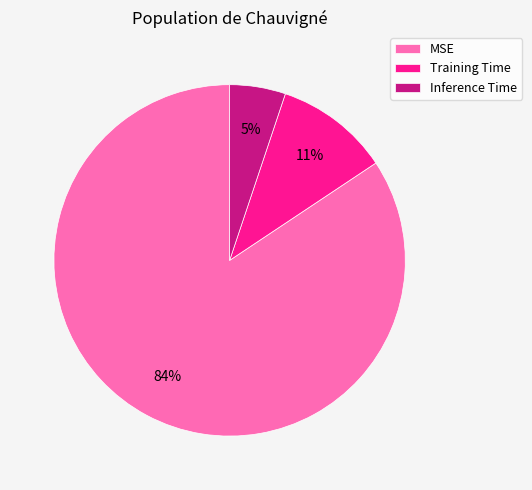

To the nearest percent, what portion does MSE represent?

84%